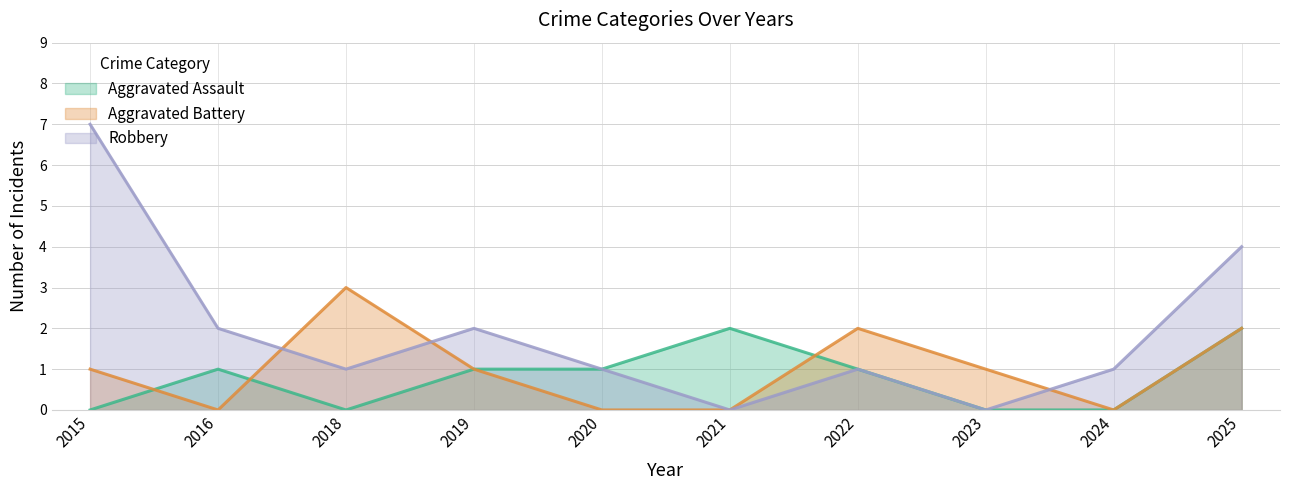

What is the total value across all series at 2021?

2